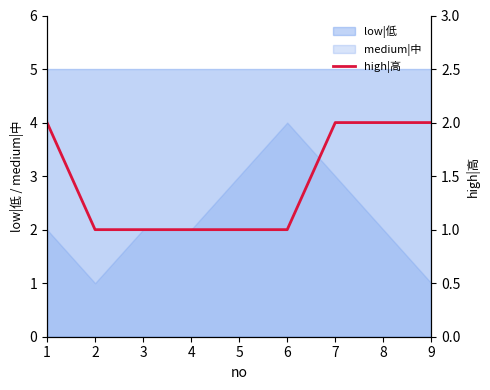

At which category does the chart reach its minimum across all series?

2